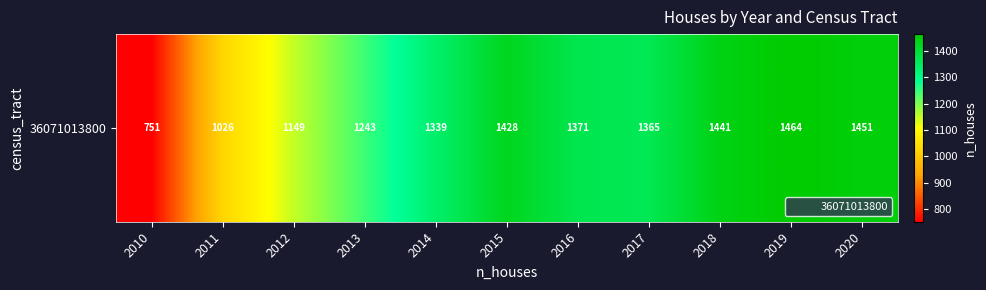

List the labels in order of value, smallest first.

2010, 2011, 2012, 2013, 2014, 2017, 2016, 2015, 2018, 2020, 2019